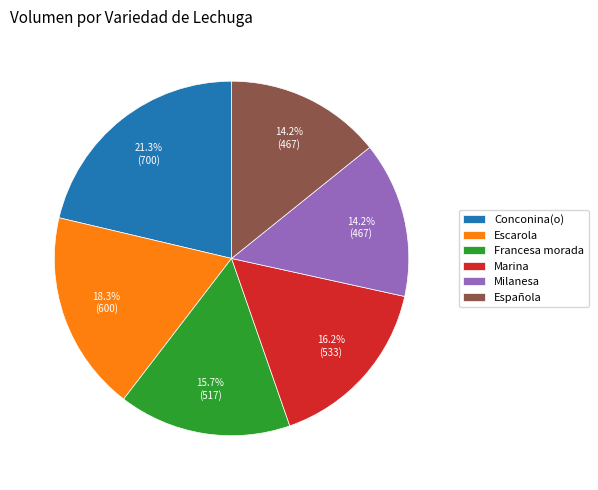

What percentage do Marina and Conconina(o) together represent?

37.5%